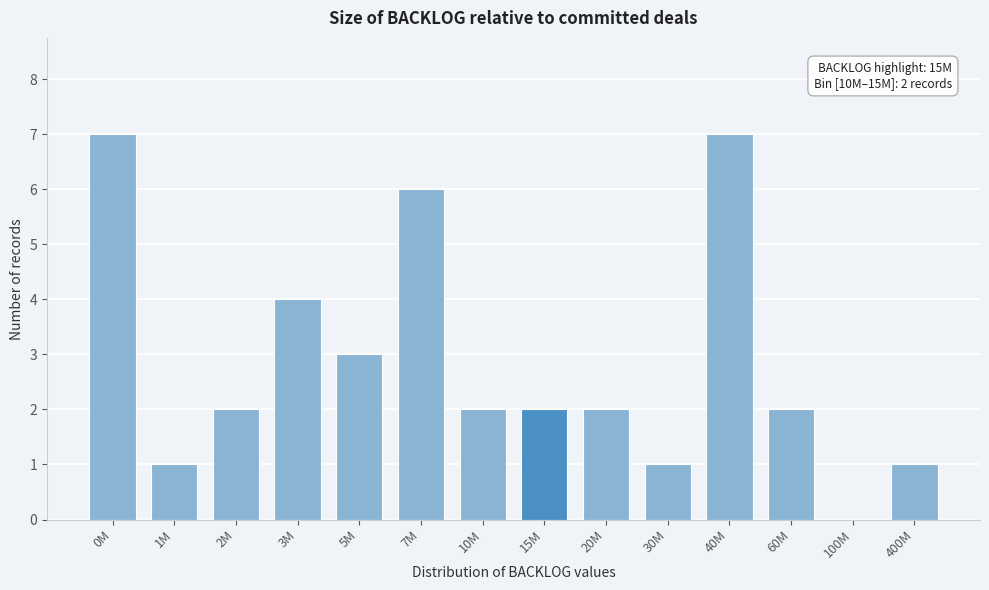

Reading left to right, extract all data points from this chart.

0M=7	1M=1	2M=2	3M=4	5M=3	7M=6	10M=2	15M=2	20M=2	30M=1	40M=7	60M=2	100M=0	400M=1